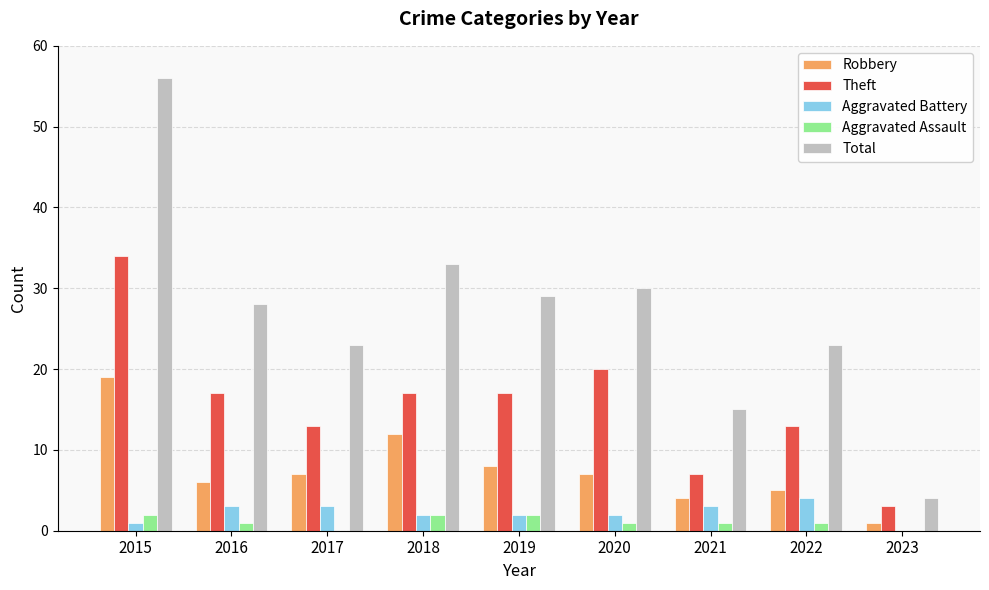

Which category has the highest value in the Robbery series?

2015